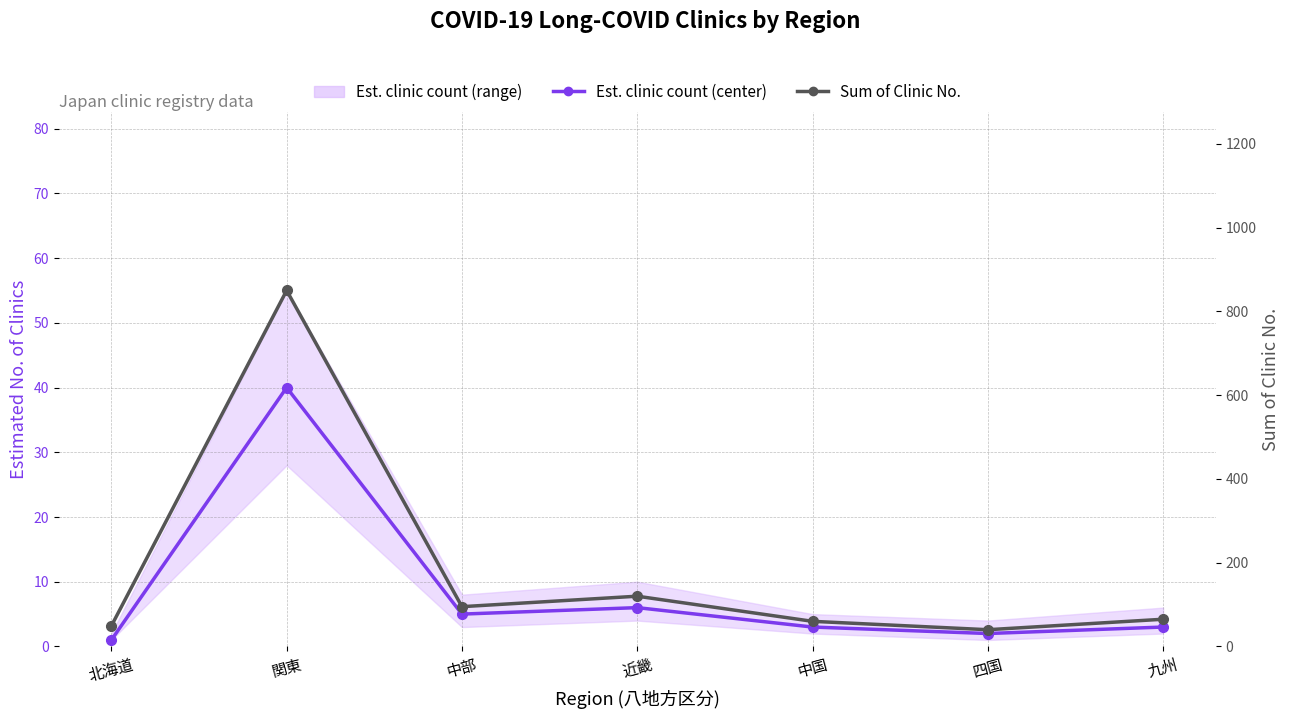

True or false: Est. clinic count (center) and Sum of Clinic No. cross at least once.

False